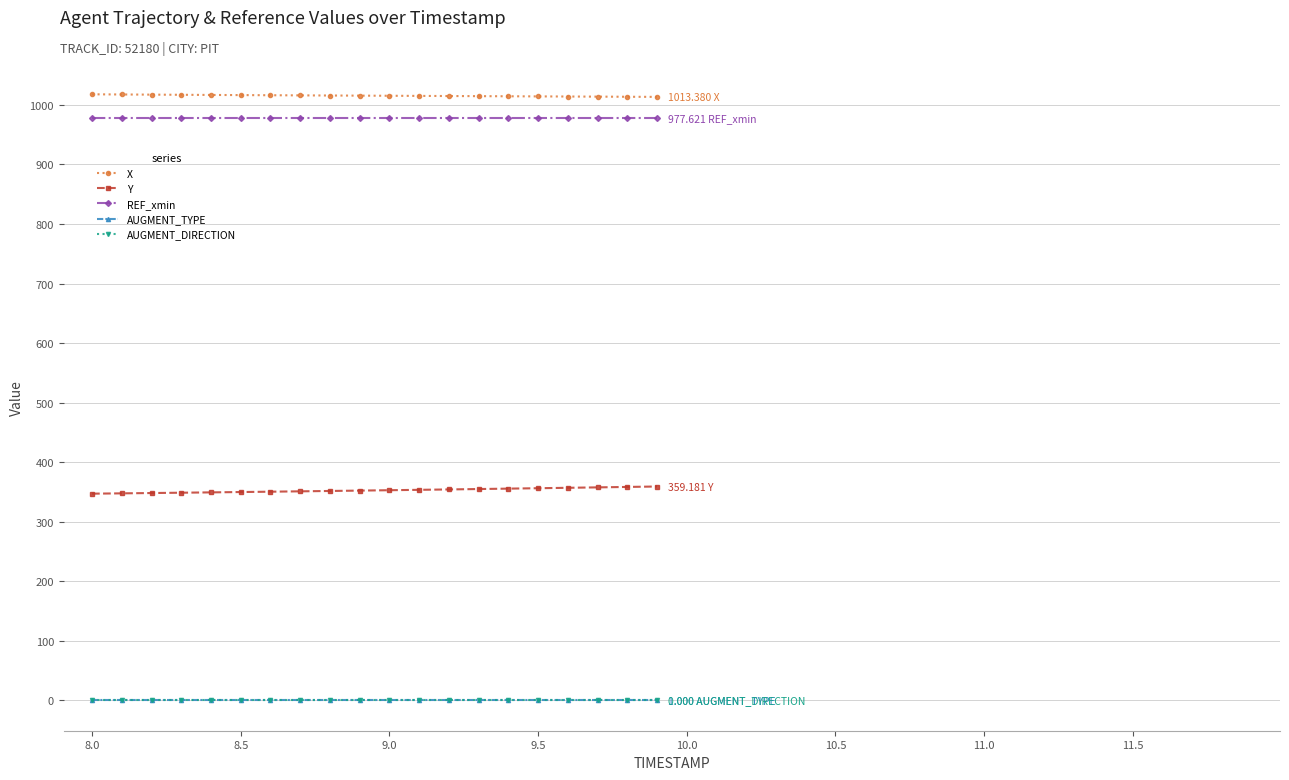

True or false: X and AUGMENT_TYPE cross at least once.

False